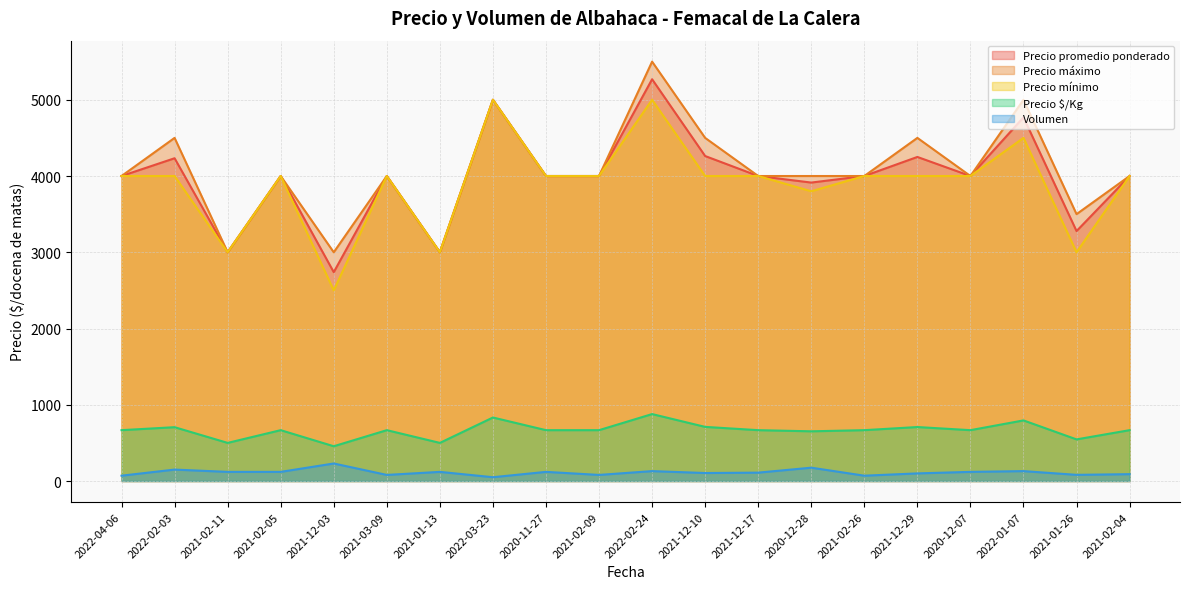

Where is the first local maximum for Volumen?

2022-02-03